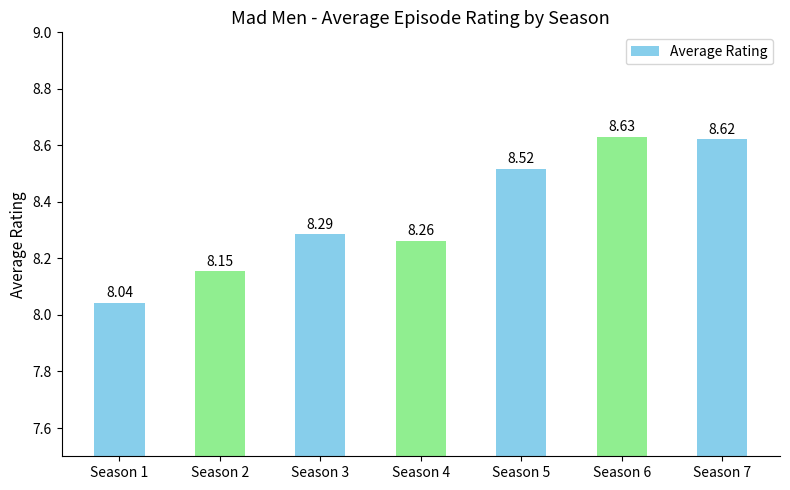

List the labels in order of value, smallest first.

Season 1, Season 2, Season 4, Season 3, Season 5, Season 7, Season 6